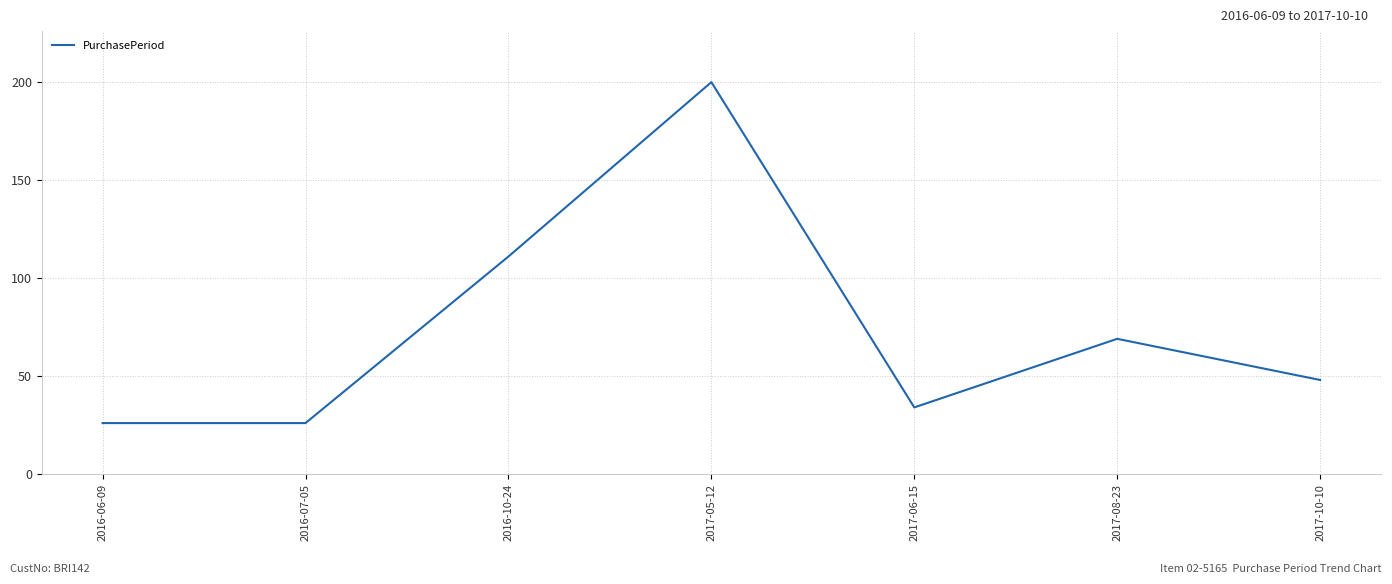

What is the difference between the maximum and second lowest values?

174